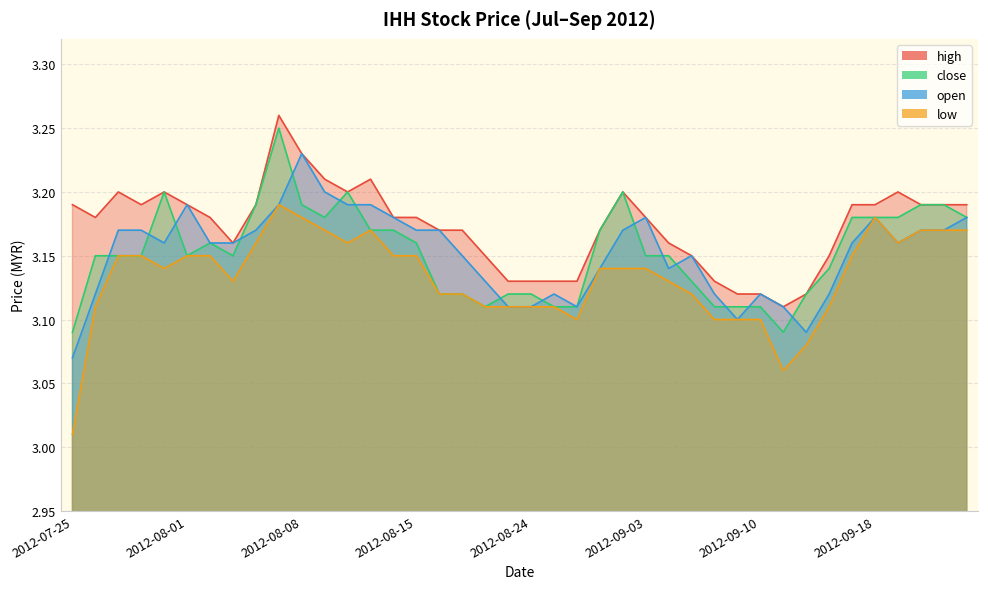

Where is close nearest to the value 3?

2012-07-25